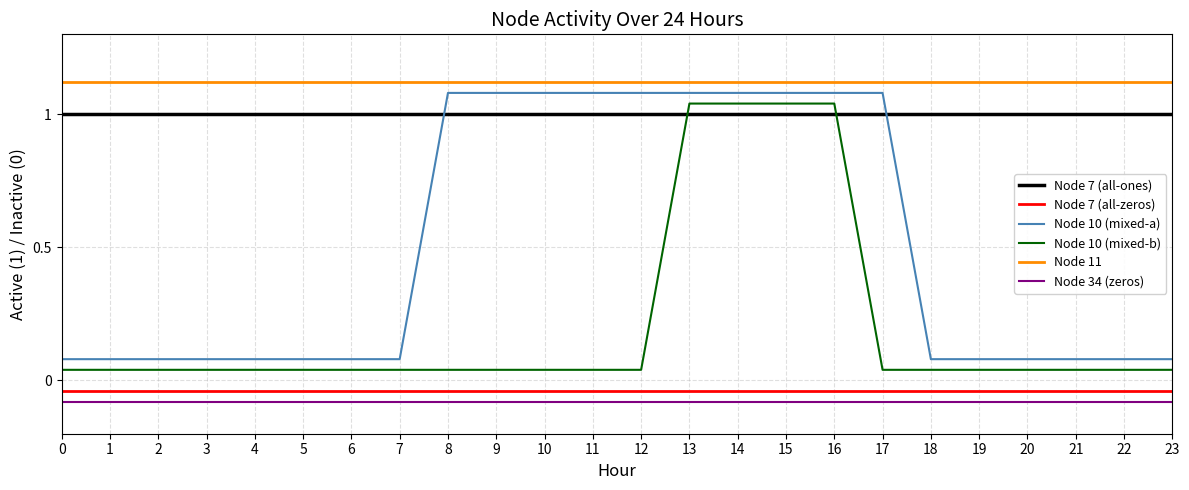

What is the spread (max minus min) of values at 2?

1.2